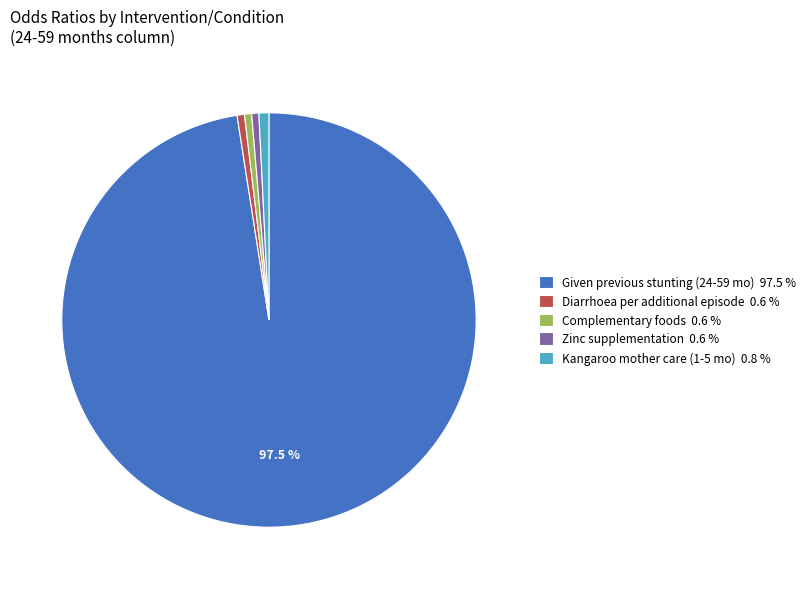

How many segments does this pie chart have?

5